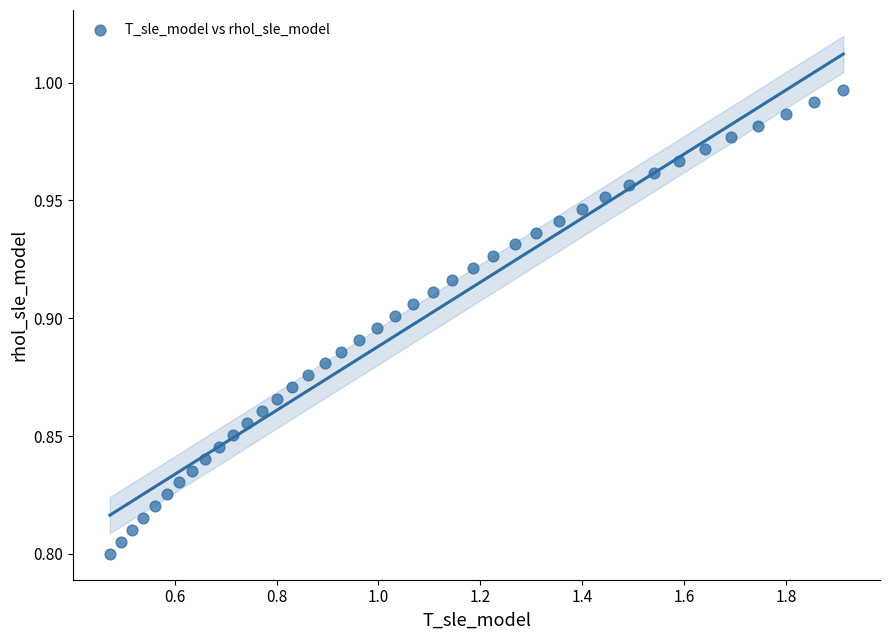

What is the range of X values (max minus min)?

1.4